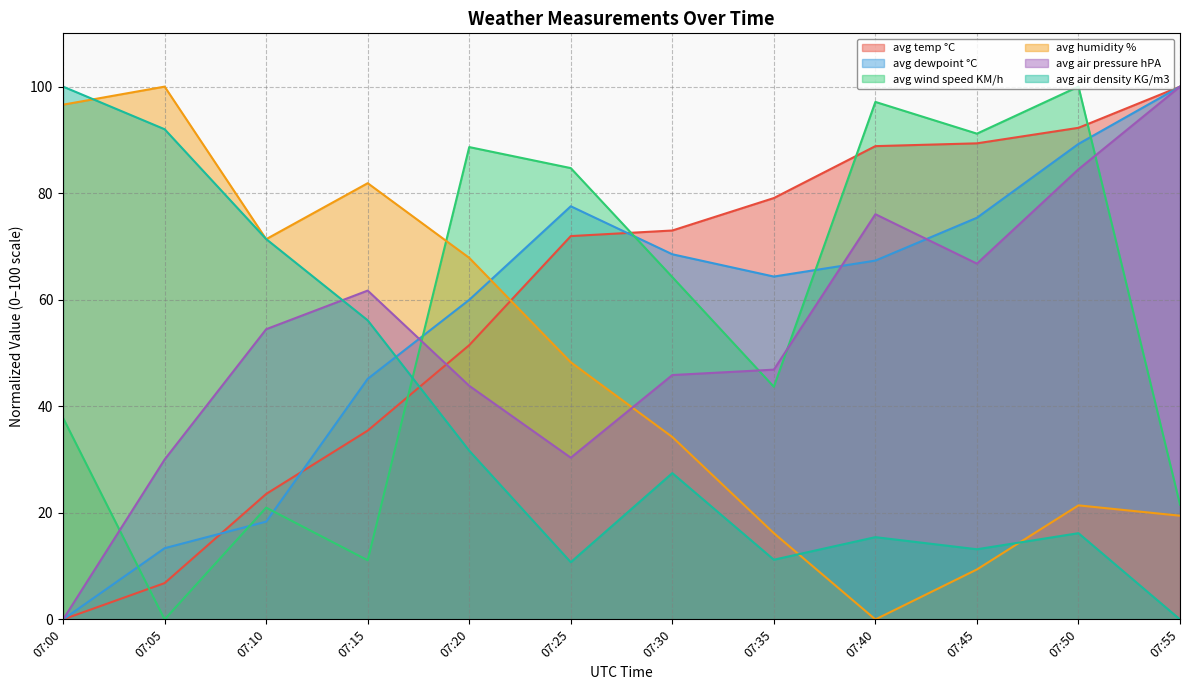

Where is avg dewpoint °C nearest to the value 50?

07:15